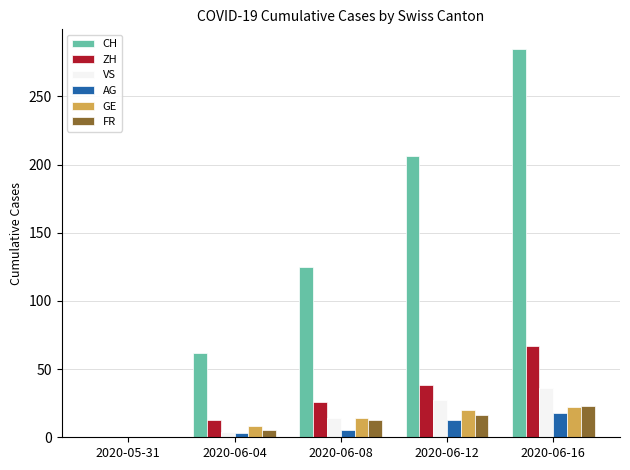

What is the maximum value for CH?

285